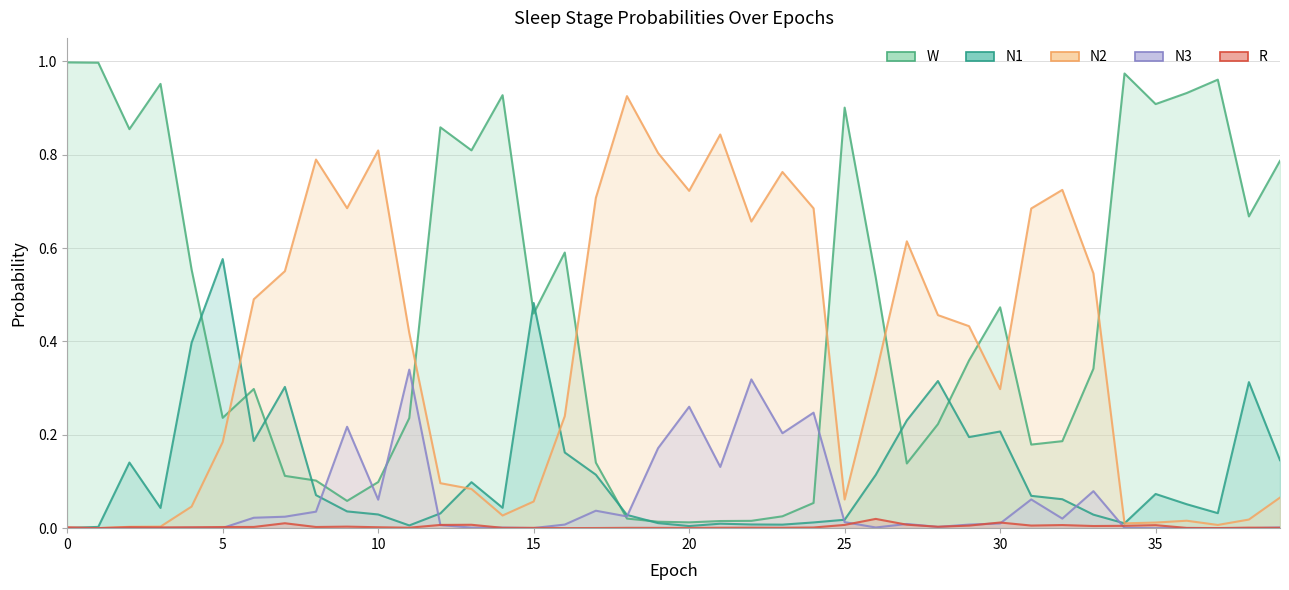

What is the maximum value shown in the chart?

1.0